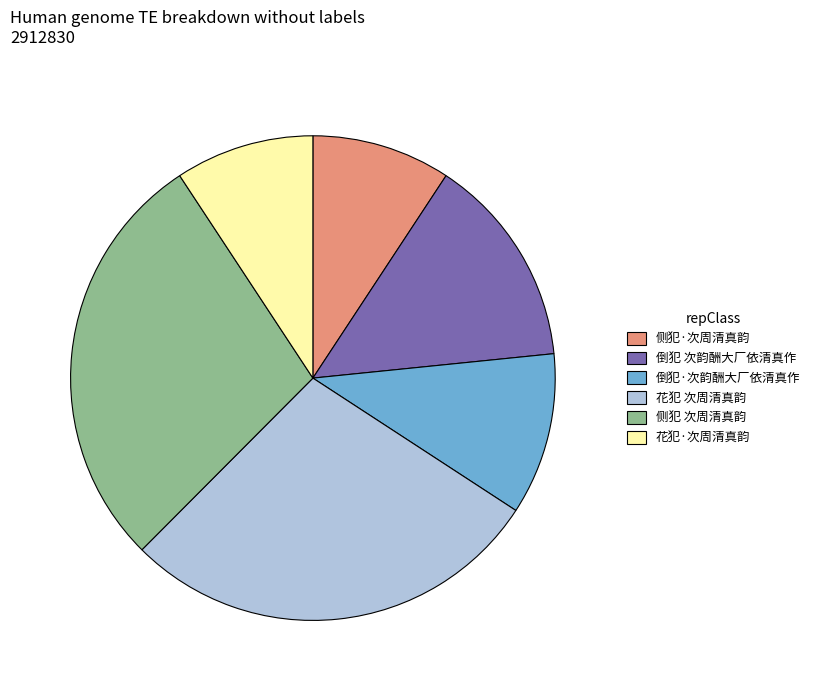

Is it true that 花犯 次周清真韵 is 40% of the pie?

False